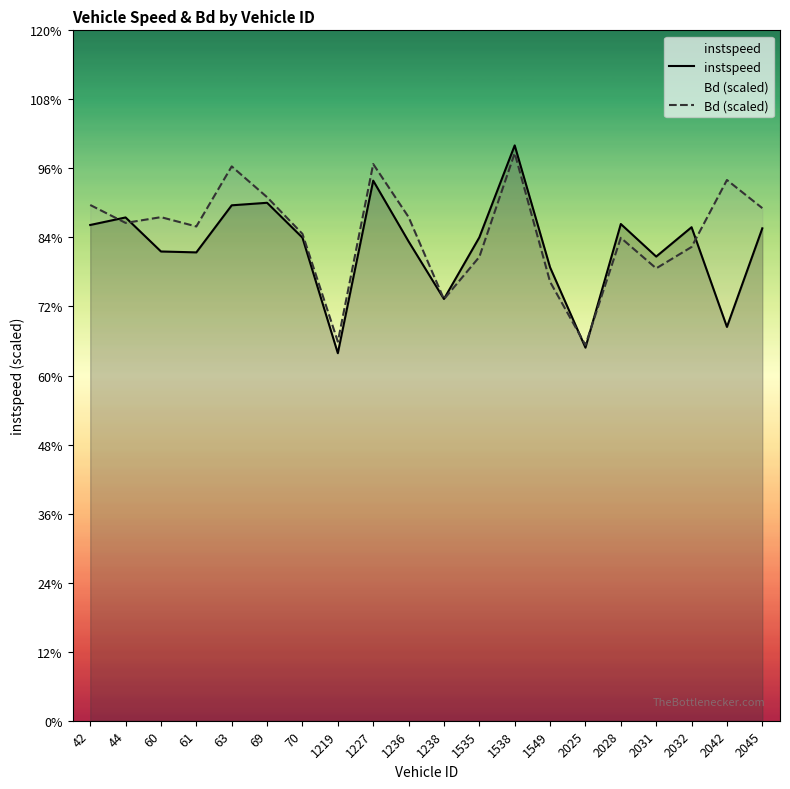

True or false: instspeed has more than 0 points higher than both neighbors.

True